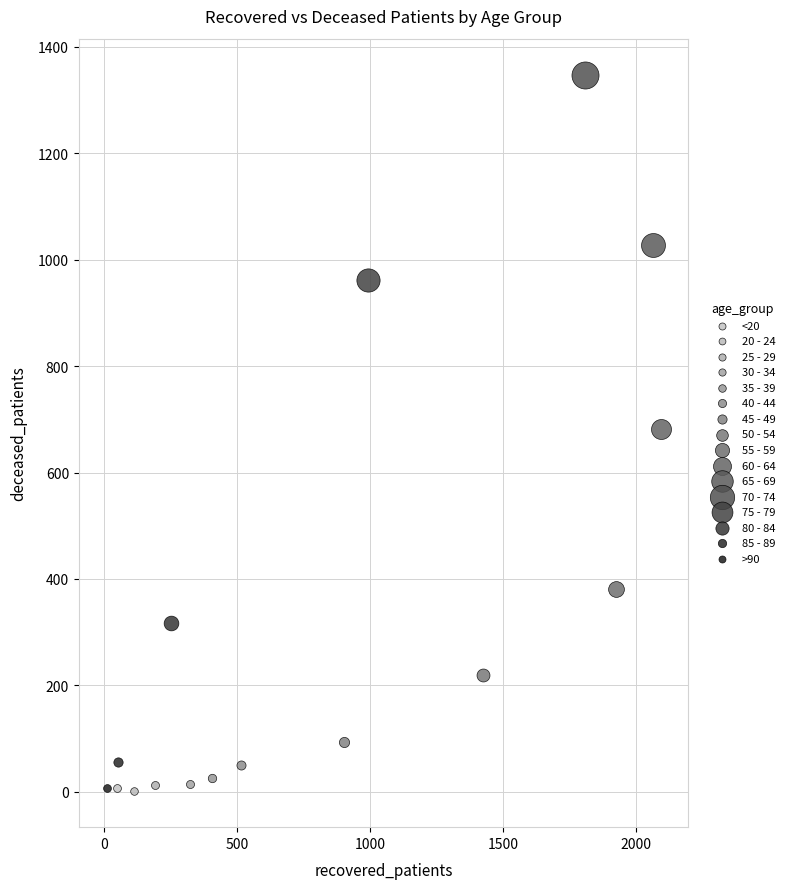

What are all the series names shown in the legend?

<20, 20 - 24, 25 - 29, 30 - 34, 35 - 39, 40 - 44, 45 - 49, 50 - 54, 55 - 59, 60 - 64, 65 - 69, 70 - 74, 75 - 79, 80 - 84, 85 - 89, >90